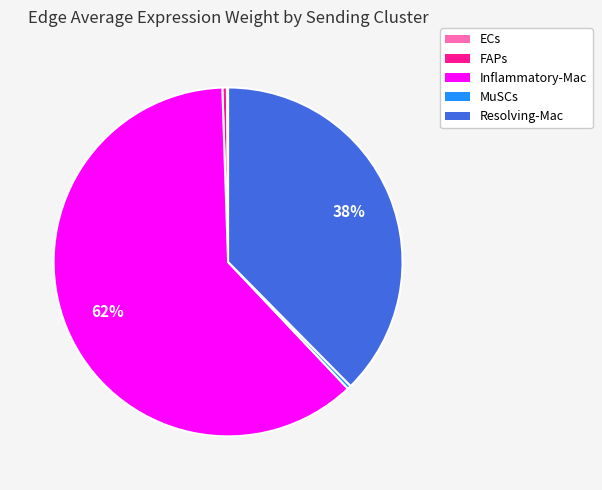

Is there any slice that represents more than half of the pie?

Yes